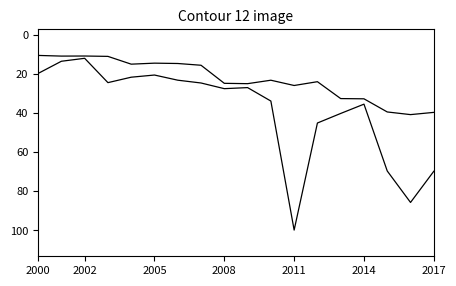

How many lines are shown in the chart?

2